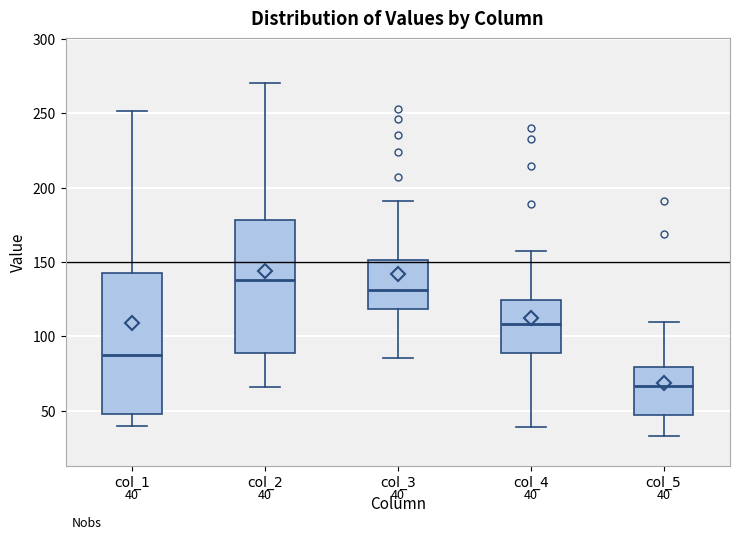

Which box has the lowest median line?

col_5